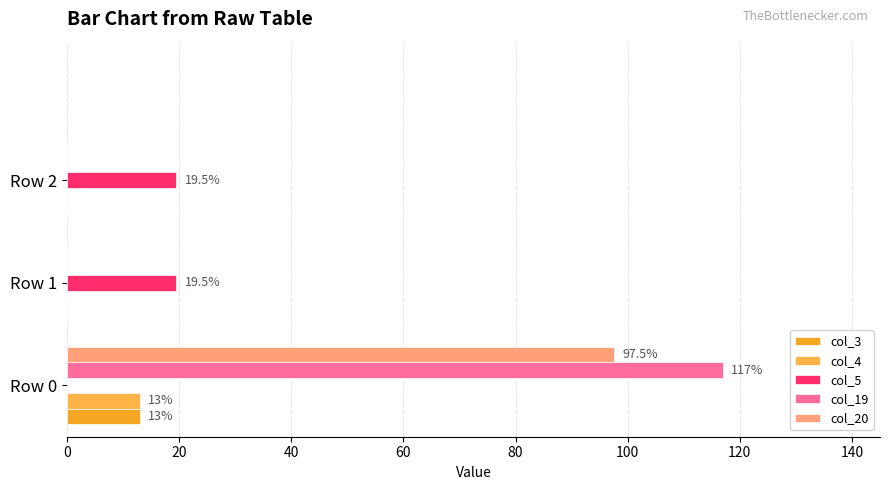

Reading left to right, transcribe all the data shown in this chart.

col_3: 13.0	0.0	0.0
col_4: 13.0	0.0	0.0
col_5: 0.0	19.5	19.5
col_19: 117.0	0.0	0.0
col_20: 97.5	0.0	0.0